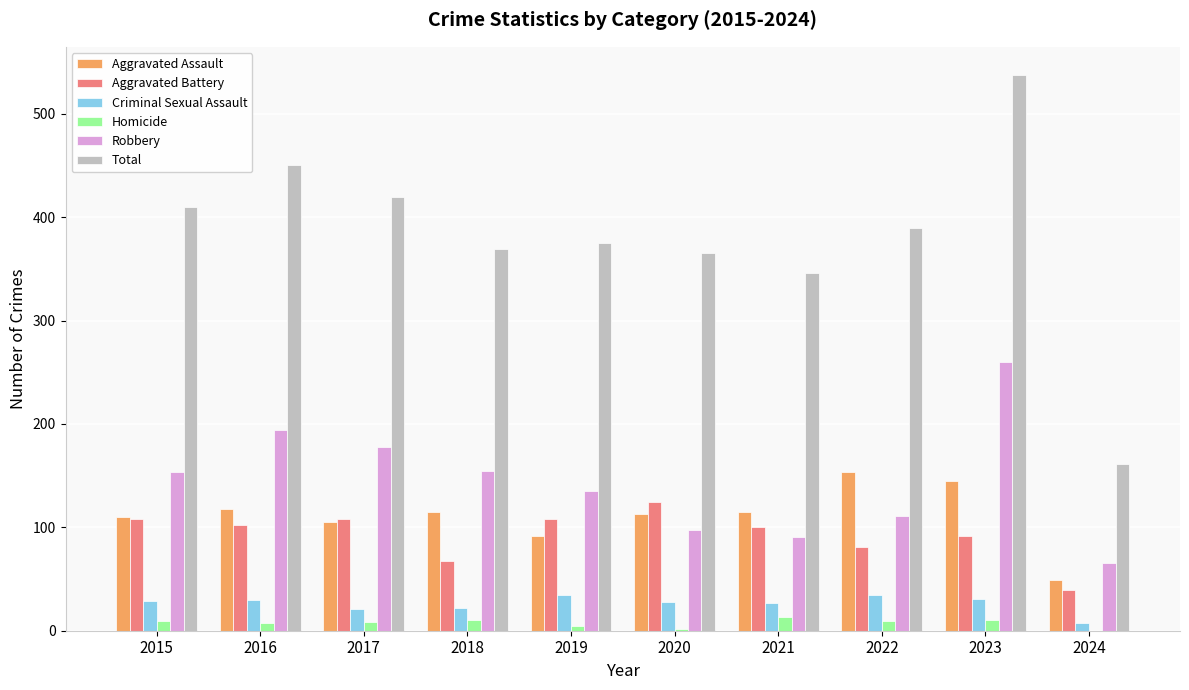

At which category is the sum across all series the highest?

2023